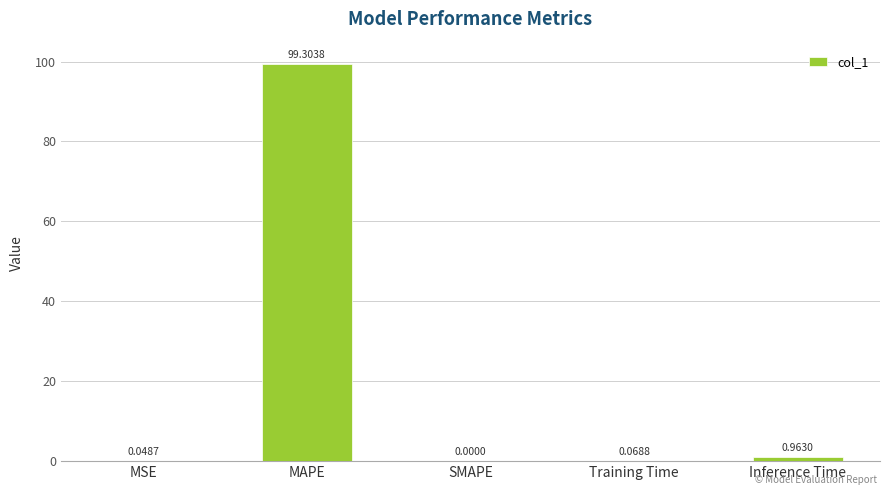

At which label is the value closest to 49?

Inference Time